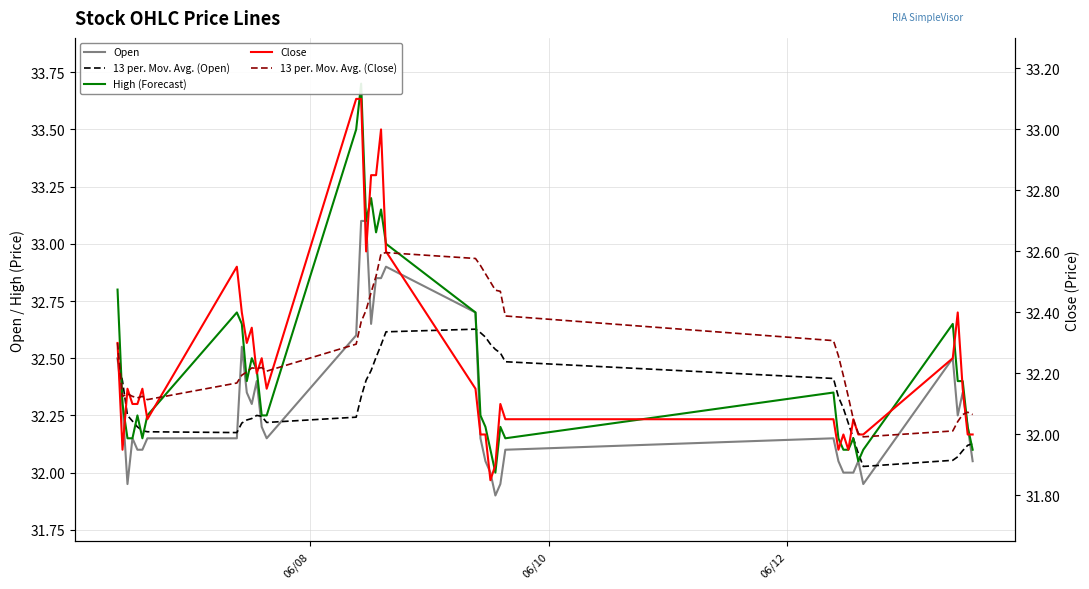

At which label does Open first exceed 32?

06/08